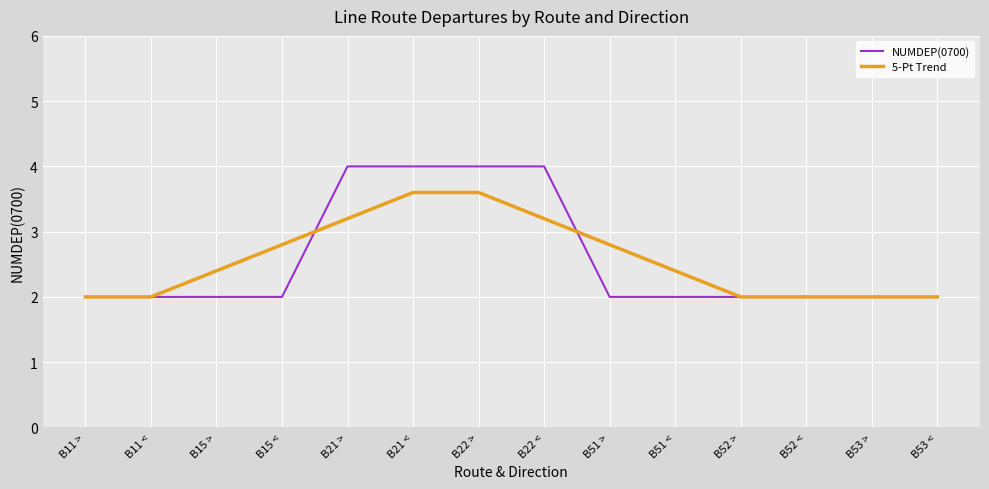

What is the total value across all series at B15 >?

4.4